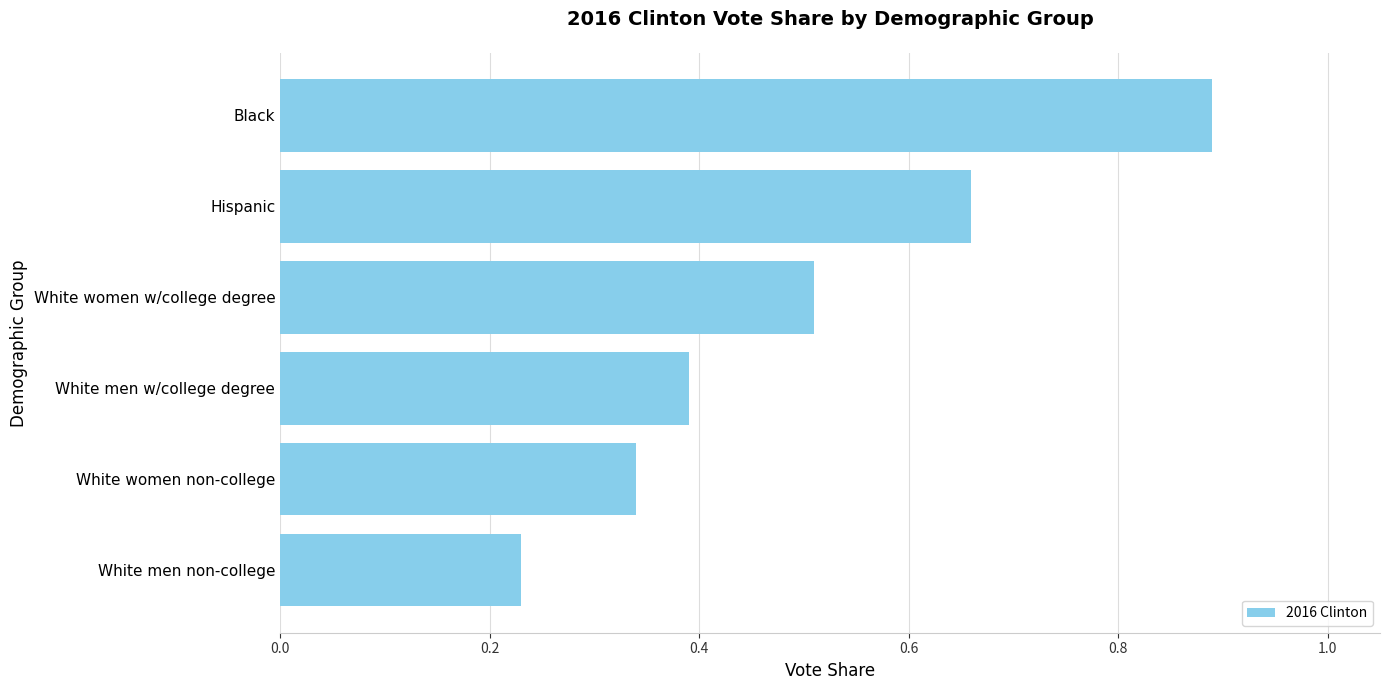

Where is the data nearest to the value 0?

White men non-college